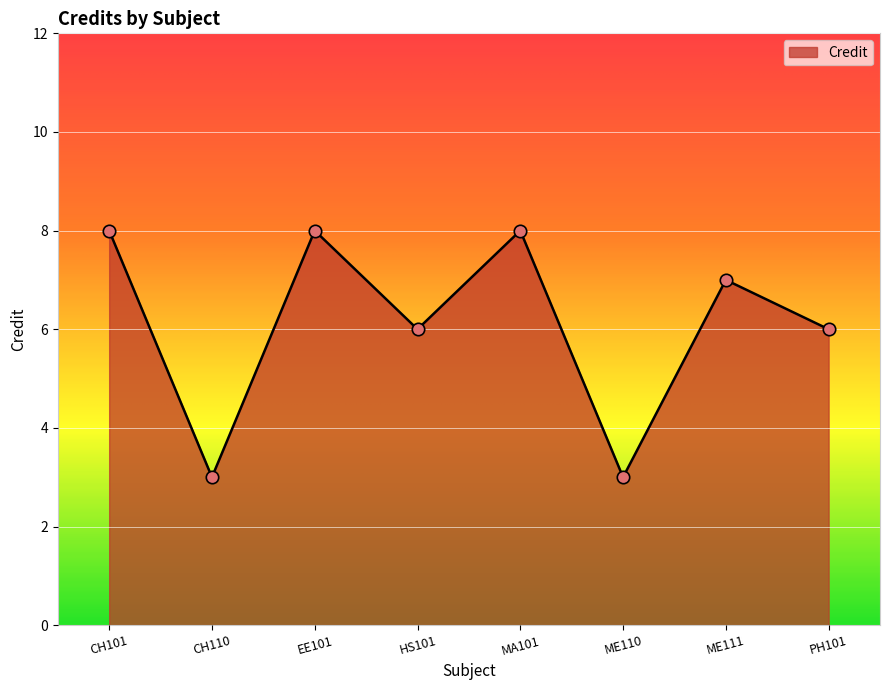

What is the ratio of the value at PH101 to the value at ME111?

0.9